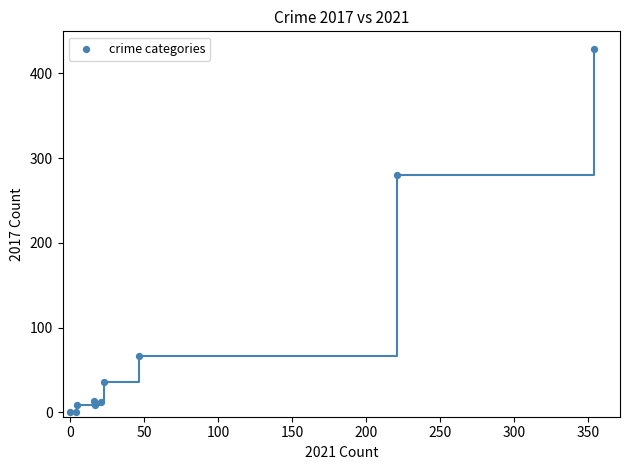

What Y value in the scatter plot is closest to 214?

280